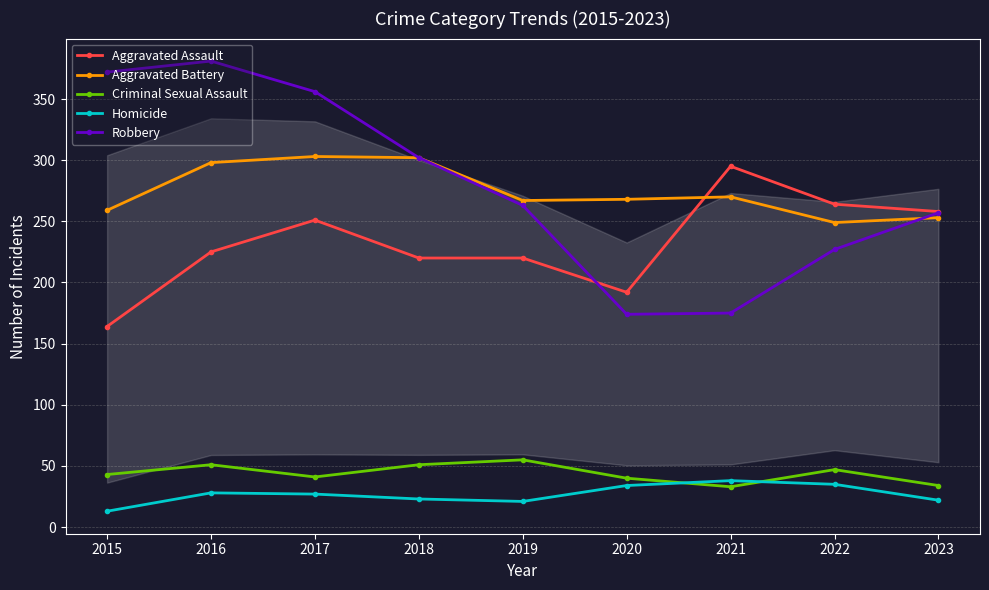

Between 2015 and 2019, which series saw the biggest shift?

Robbery